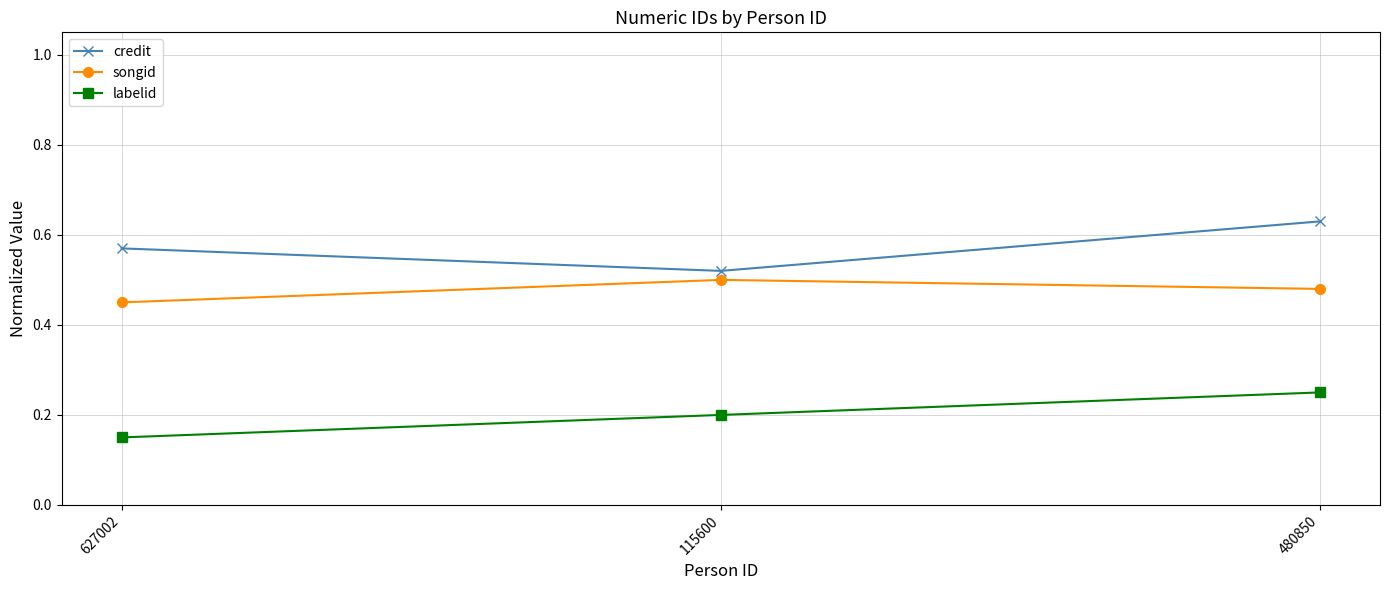

Where is credit nearest to the value 0?

115600